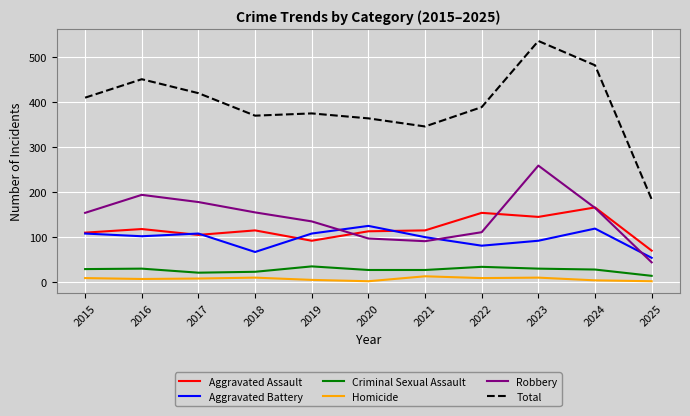

Which label corresponds to the largest value in the chart?

2023